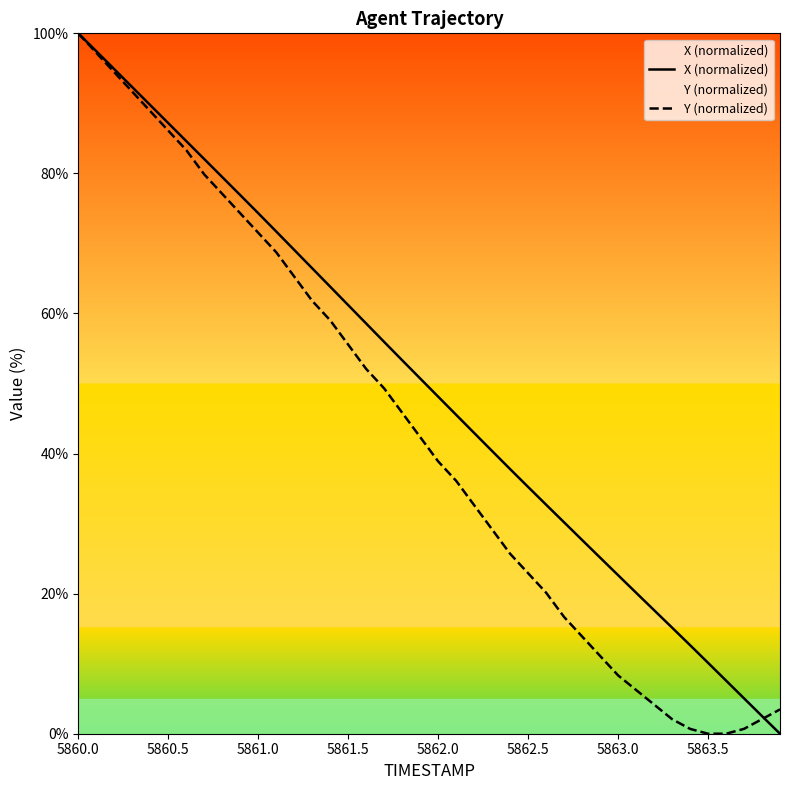

True or false: Y (normalized) has a value of 71.5 at 5861.0.

True